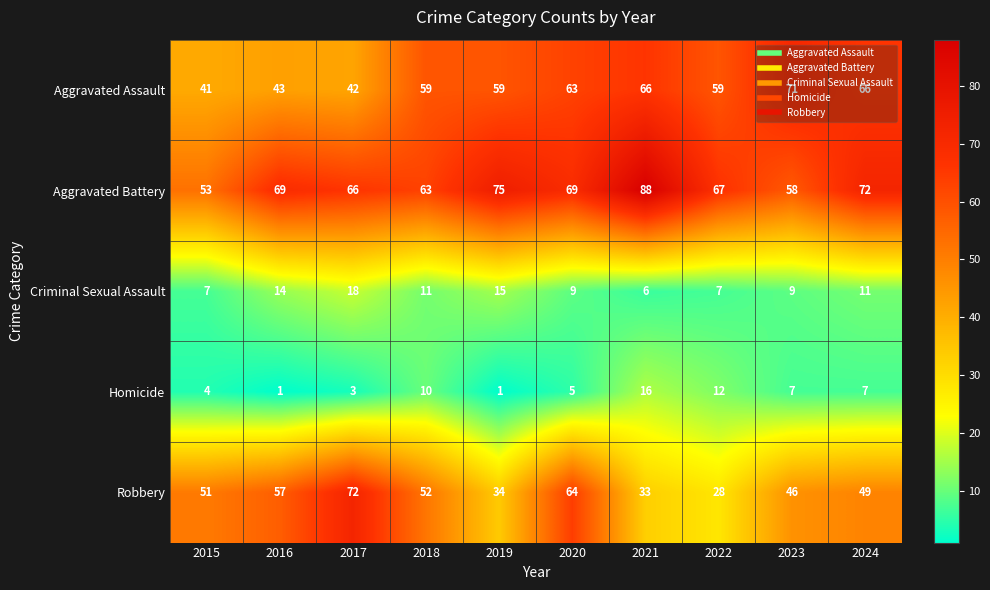

Between 2015 and 2020, which series saw the biggest shift?

Aggravated Assault